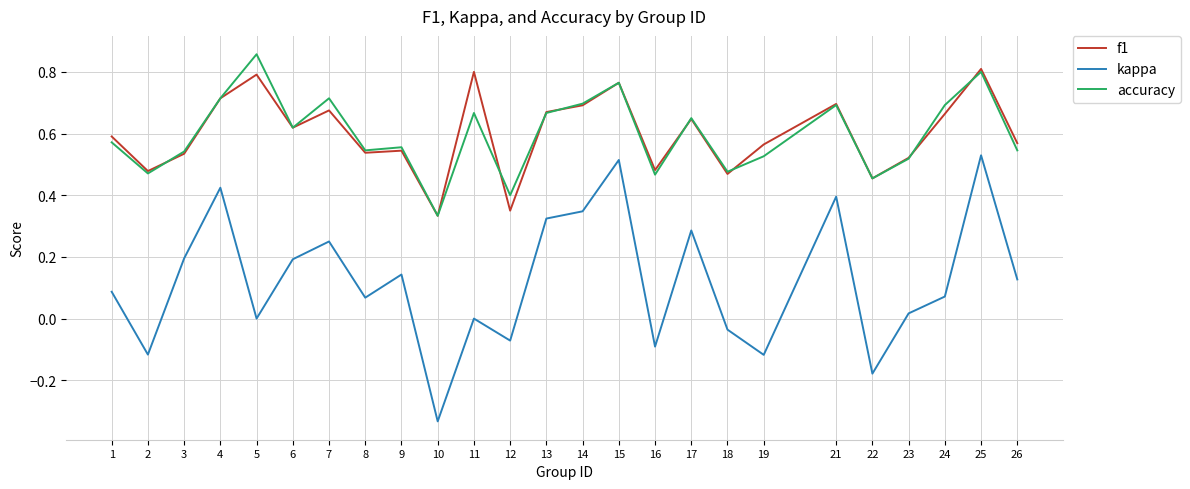

True or false: f1 and kappa intersect in this chart.

False